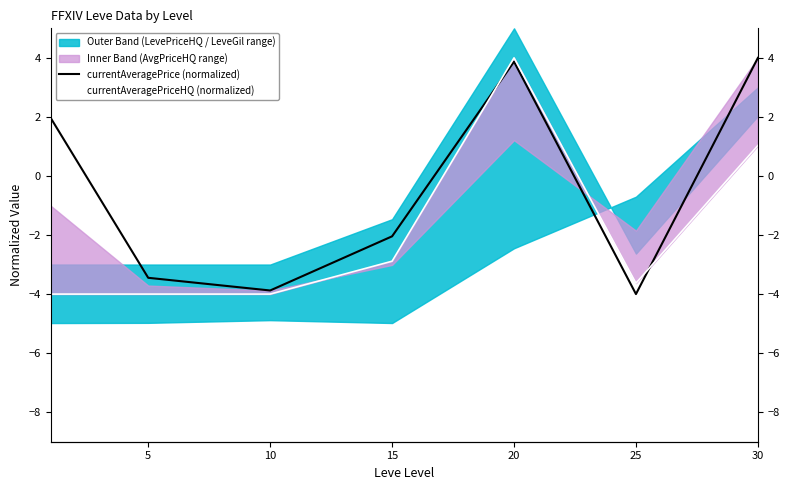

What is the minimum value shown in the chart?

-4.0